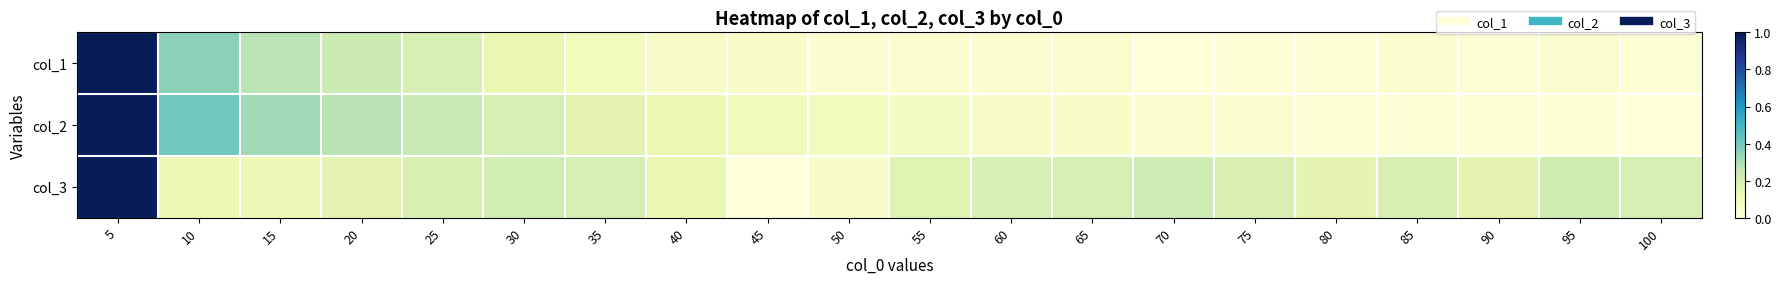

Rank the series at 55 from highest to lowest value.

col_3, col_2, col_1